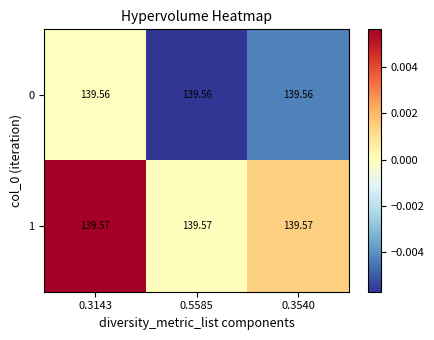

How many distinct data groups are displayed?

2